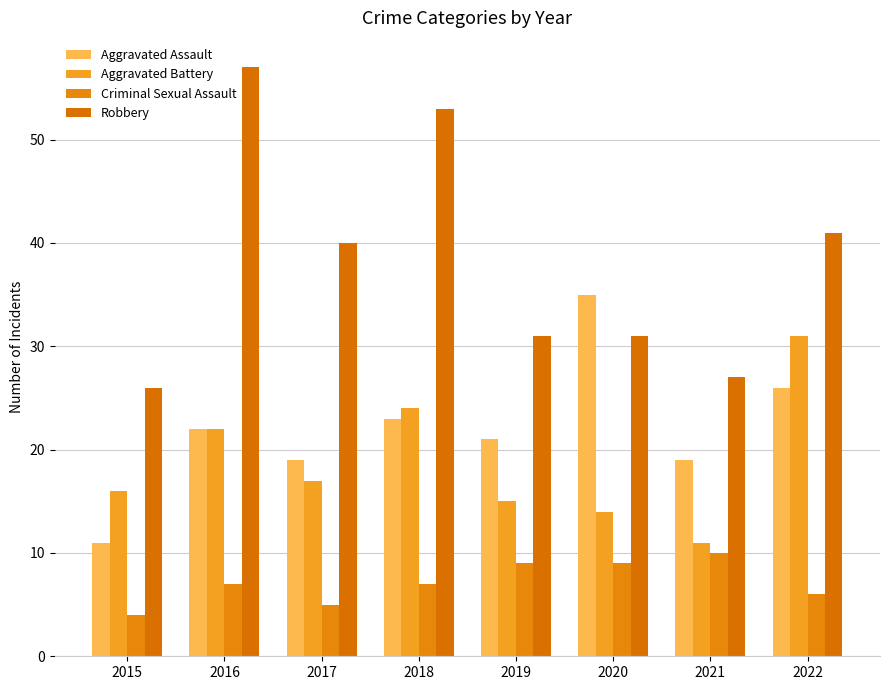

What is the difference between the maximum and minimum values in the Aggravated Assault series?

24